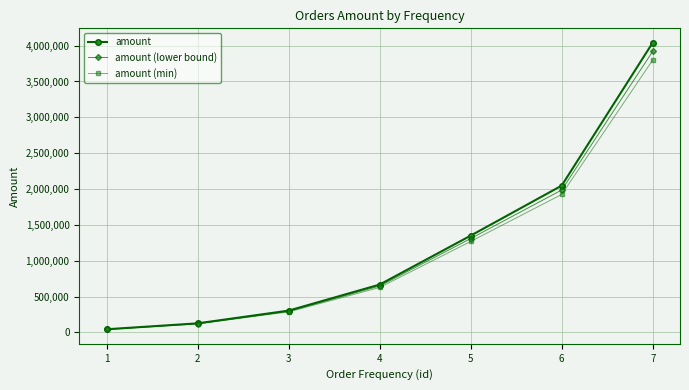

What is the minimum value shown in the chart?

41830